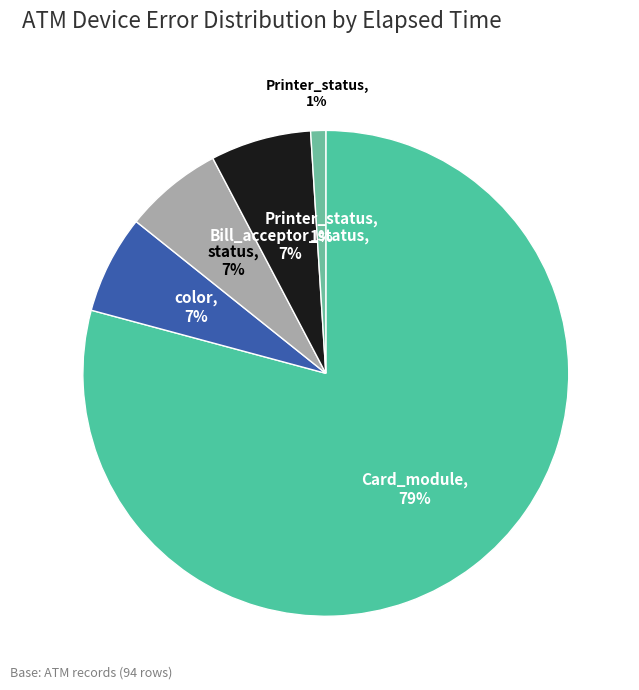

Is it true that Printer_status is 1% of the pie?

True